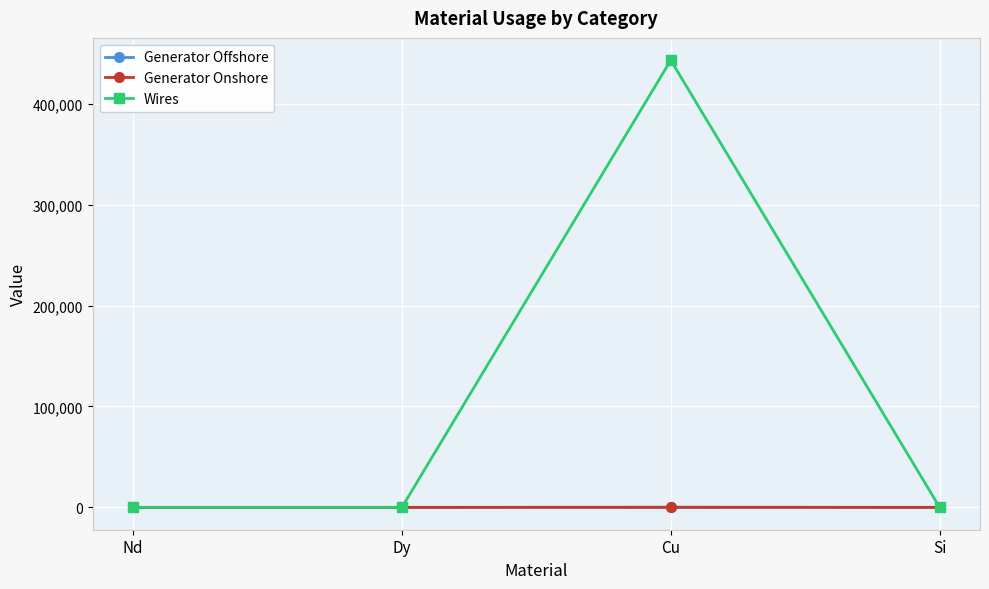

True or false: Generator Onshore has a value of 0.0 at Dy.

True